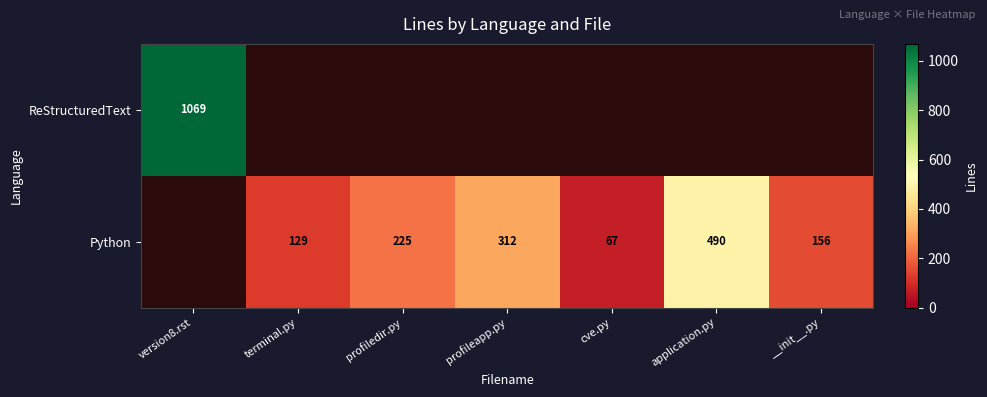

At which category does the chart reach its minimum across all series?

terminal.py